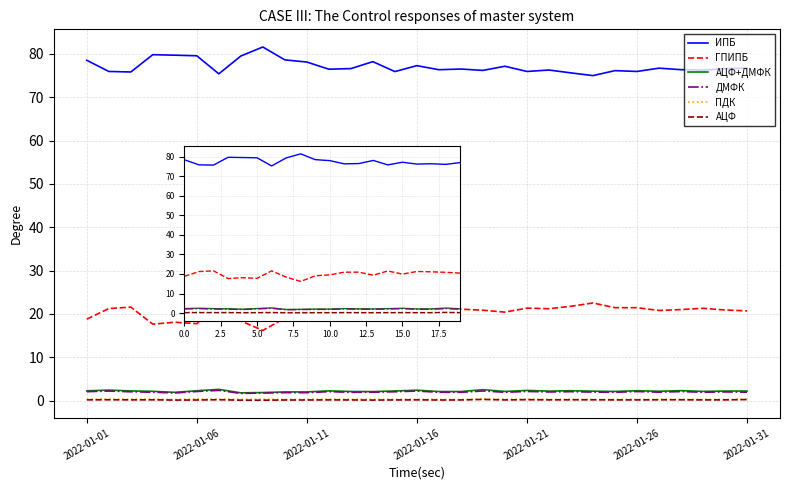

Which series has the largest total across all categories?

ИПБ